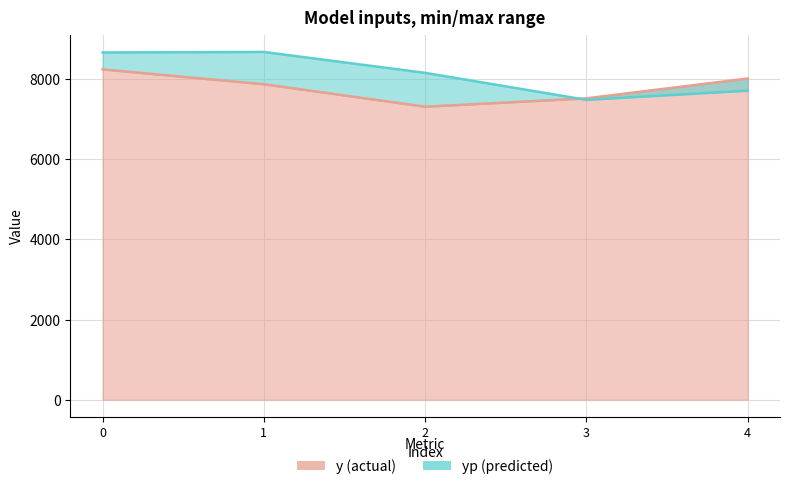

What is the value of the yp point at the 1st from the left?

8663.4